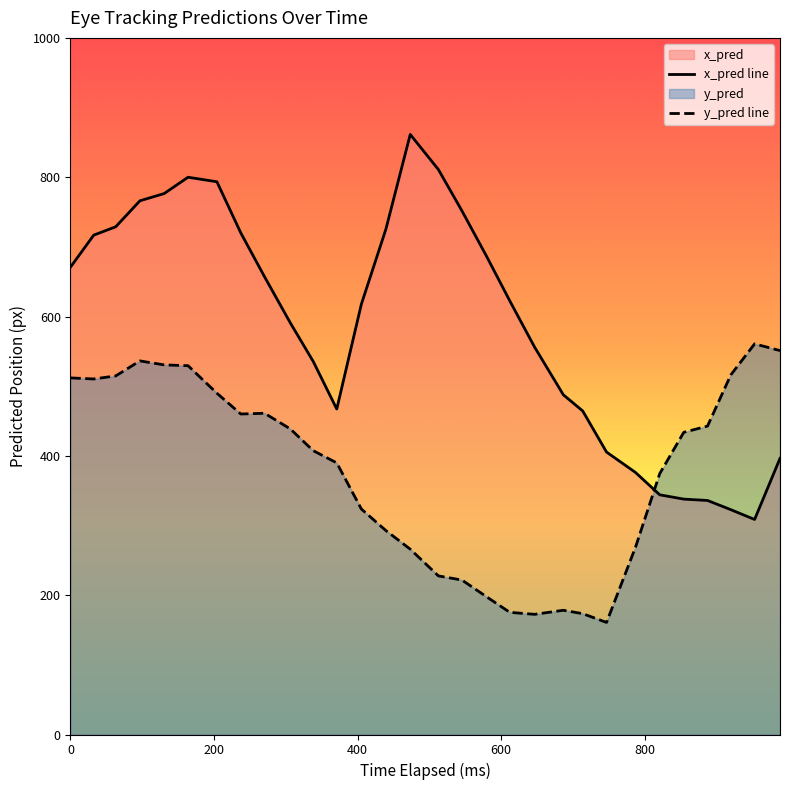

How many times do y_pred and x_pred cross each other?

1